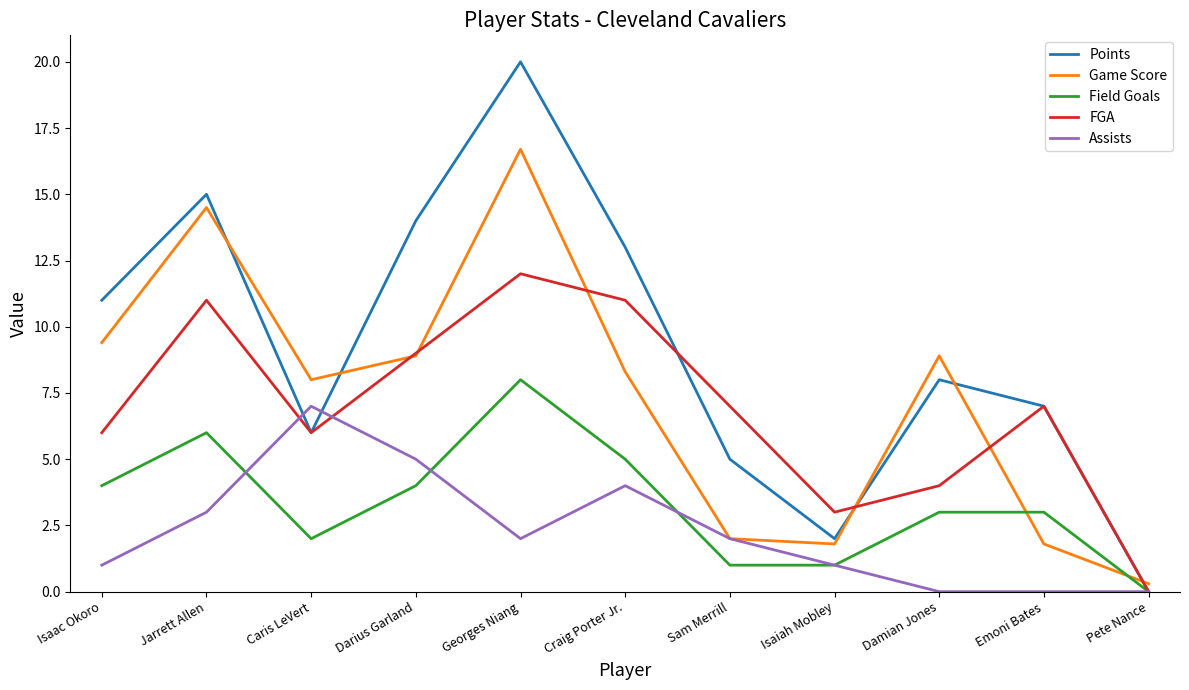

Where does the Assists series first go above 2?

Jarrett Allen